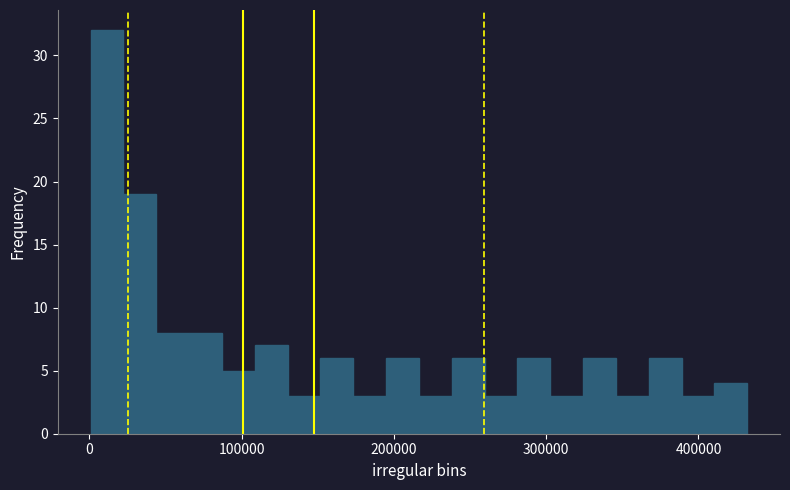

Around what value on the x-axis is the tallest bar? Give the approximate position of its centre, as read against the axis.

10000